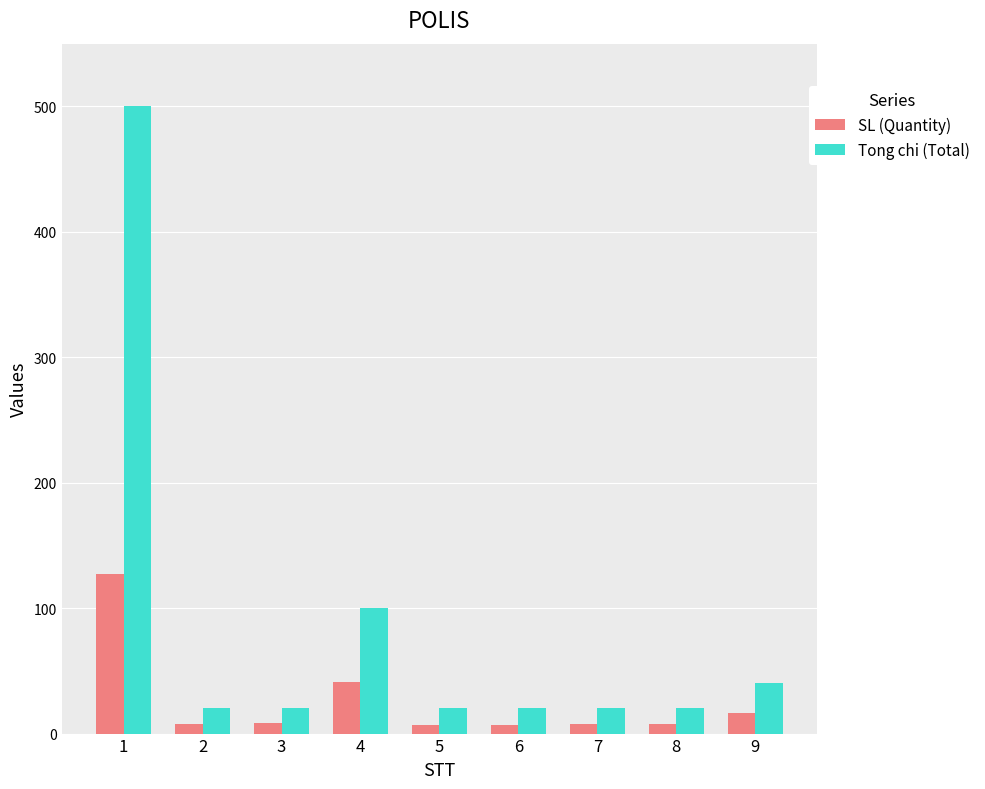

At which category is the sum across all series the highest?

1